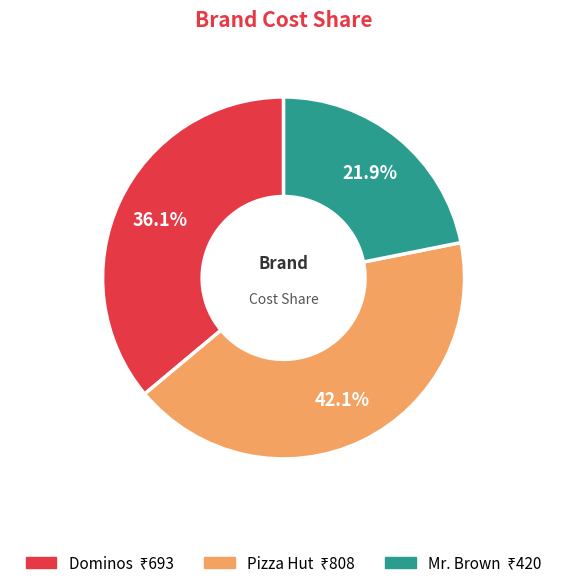

Is there a majority slice in this chart?

No